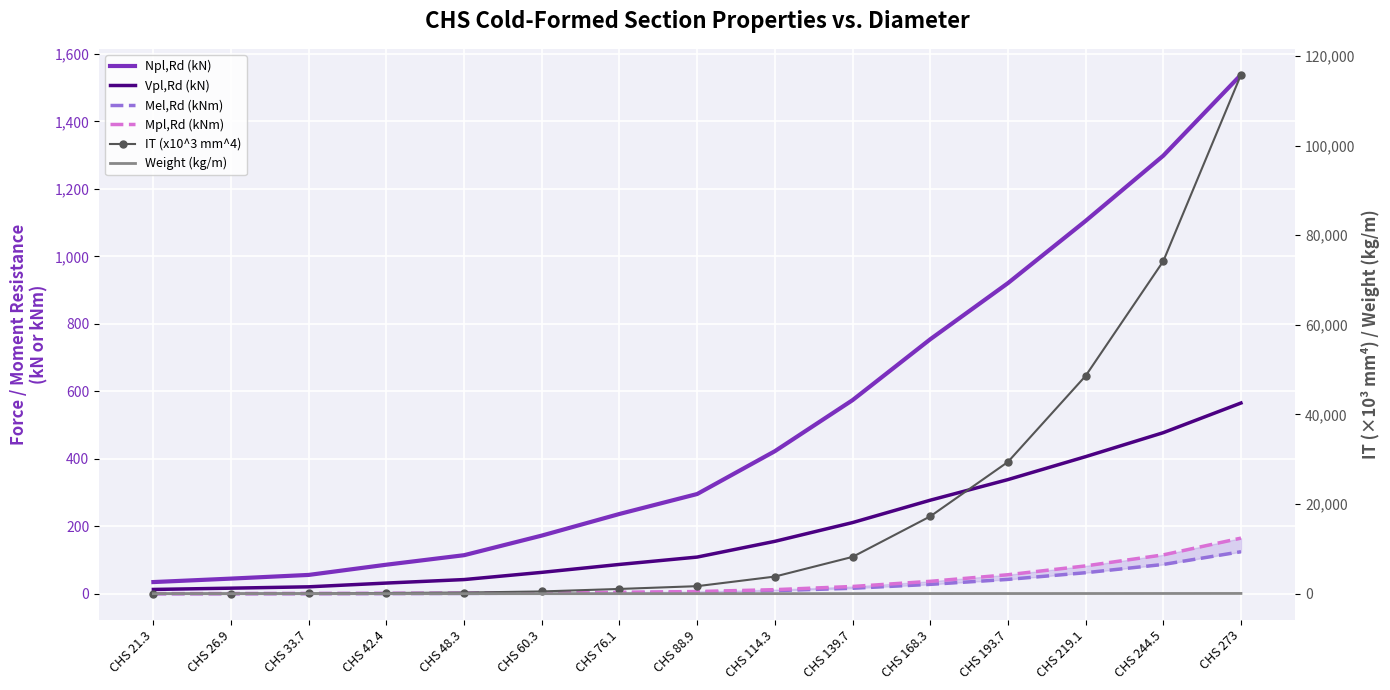

True or false: Mpl,Rd (kNm) and Weight (kg/m) cross at least once.

True